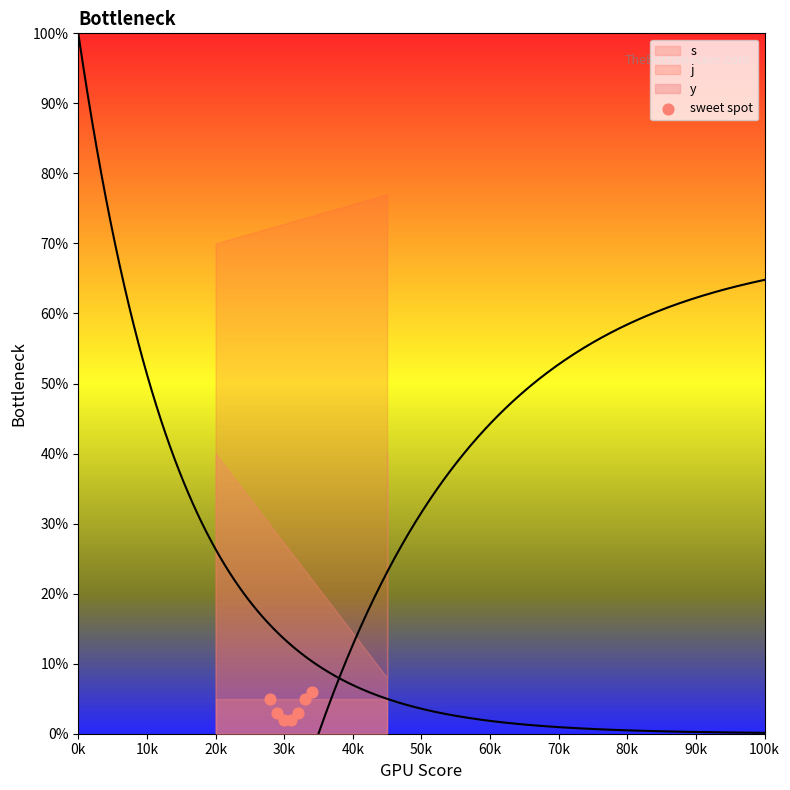

What is the range of X values (max minus min)?

6